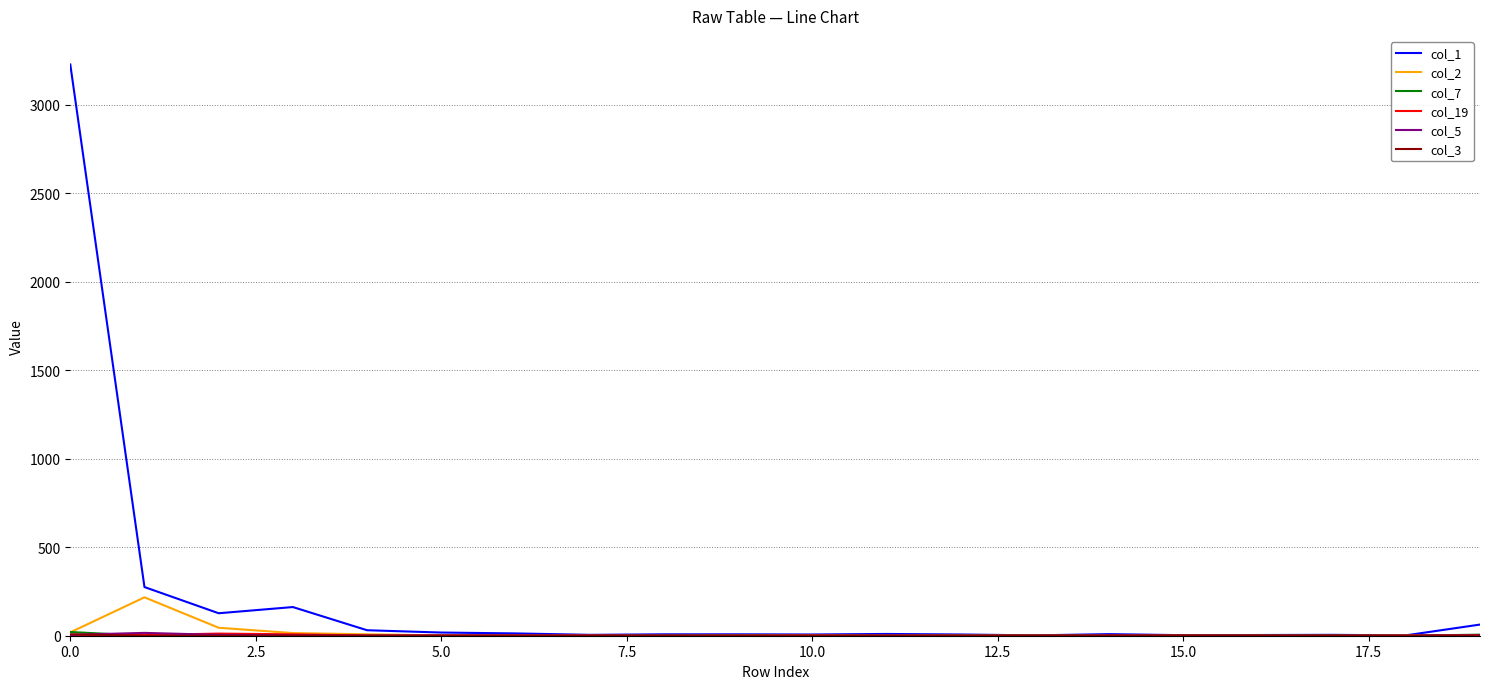

Which series has the widest spread of values?

col_1